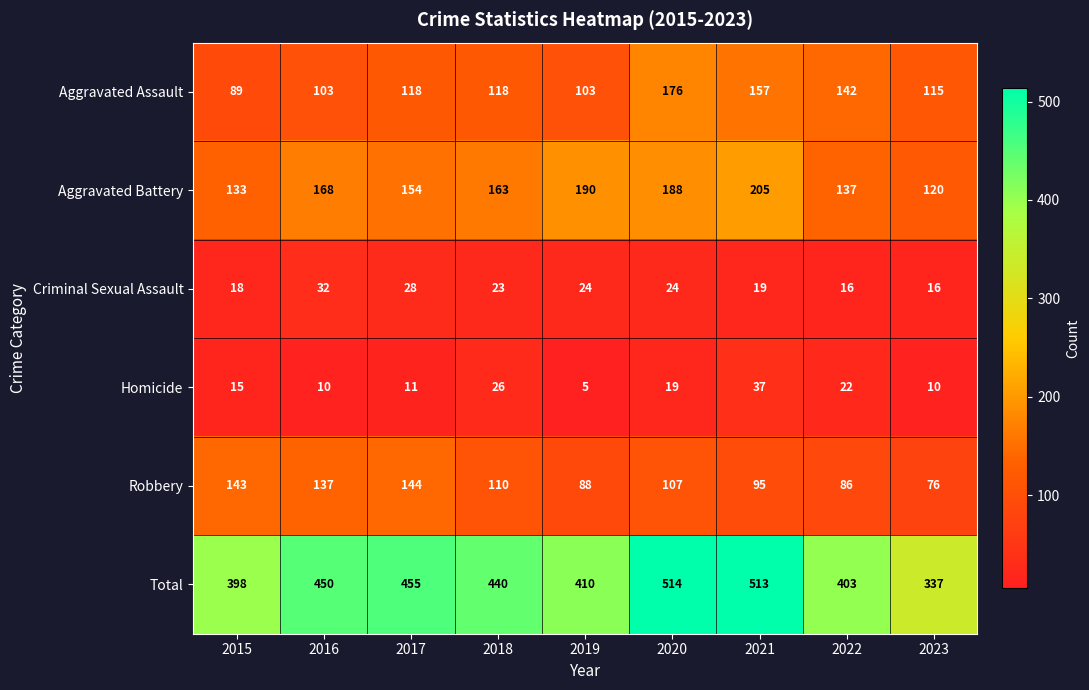

At which category is the sum across all series the highest?

2020